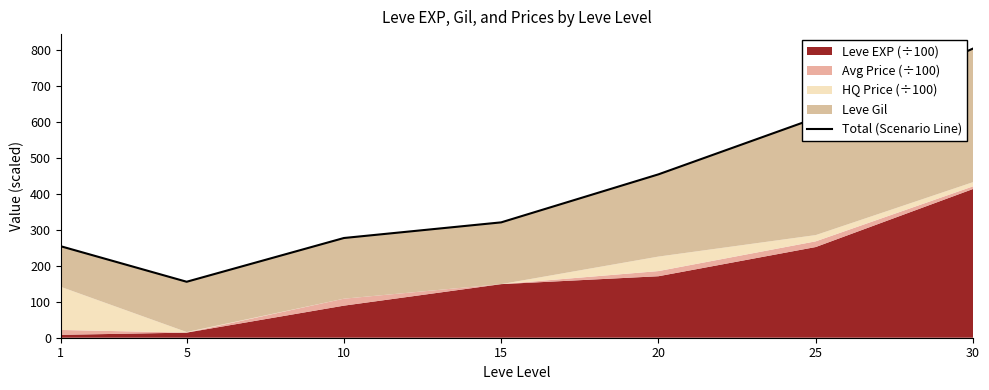

Which category has the highest value across all series?

30